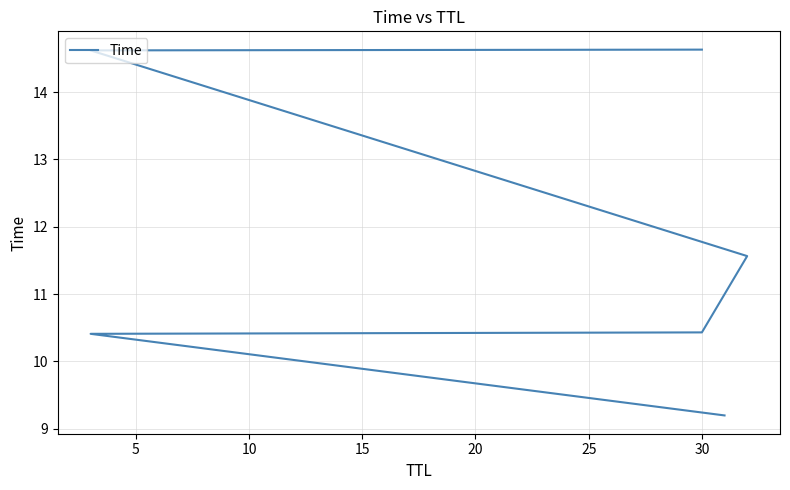

The value at 15 is 19.5. True or false?

False